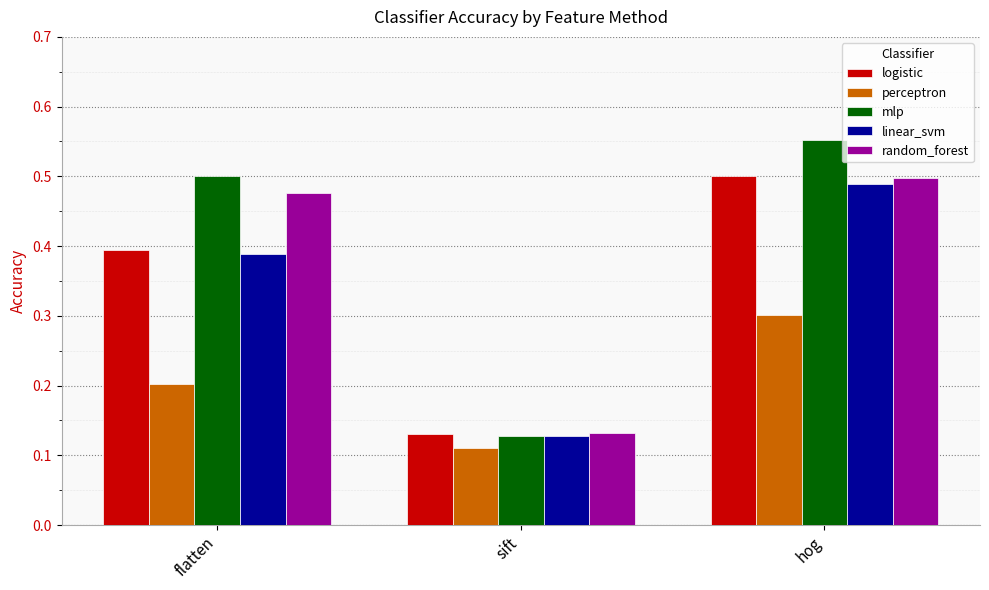

The mlp series shows 0.5 at flatten. True or false?

True